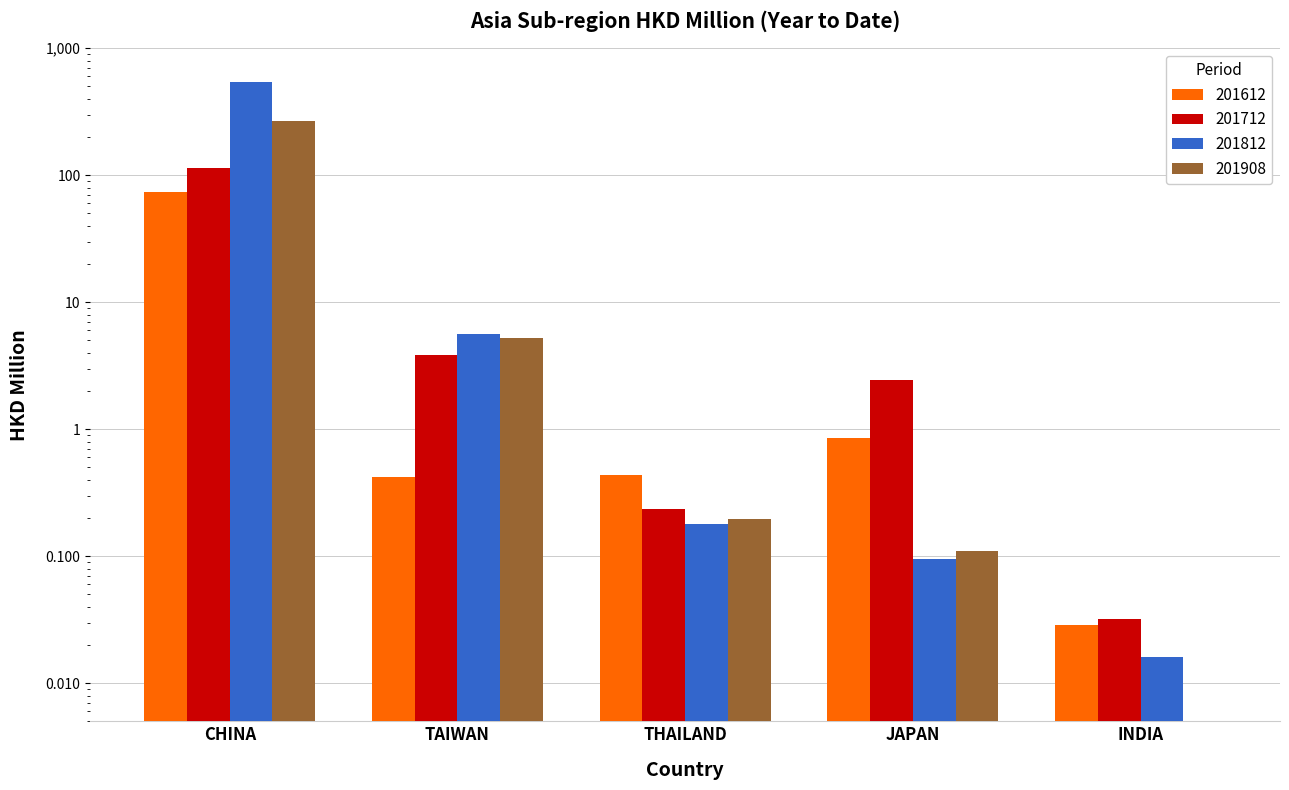

What is the label of the 3rd bar from the right?

THAILAND